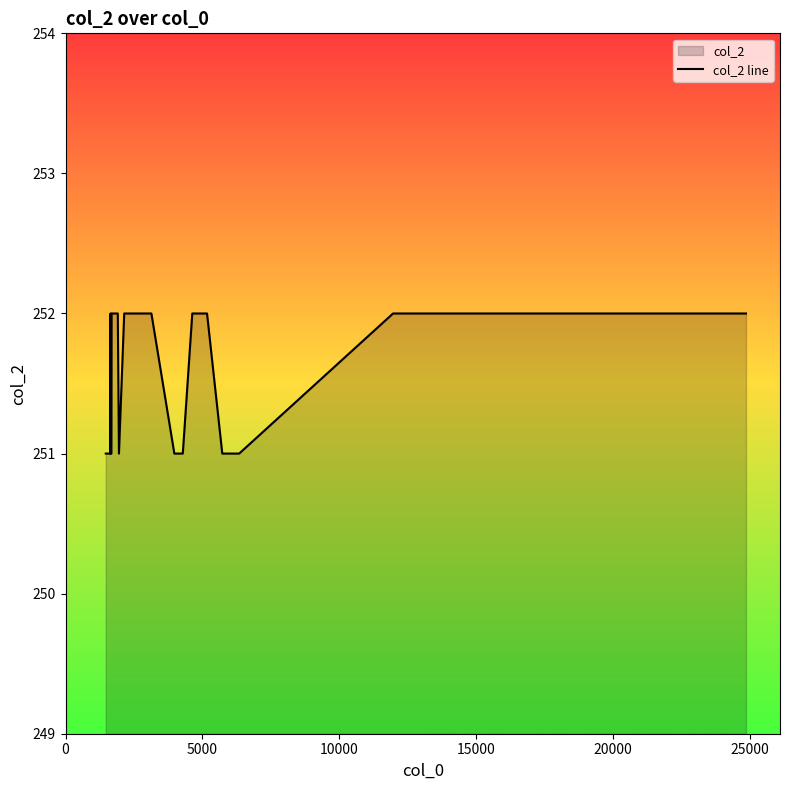

What is the smallest value displayed?

251